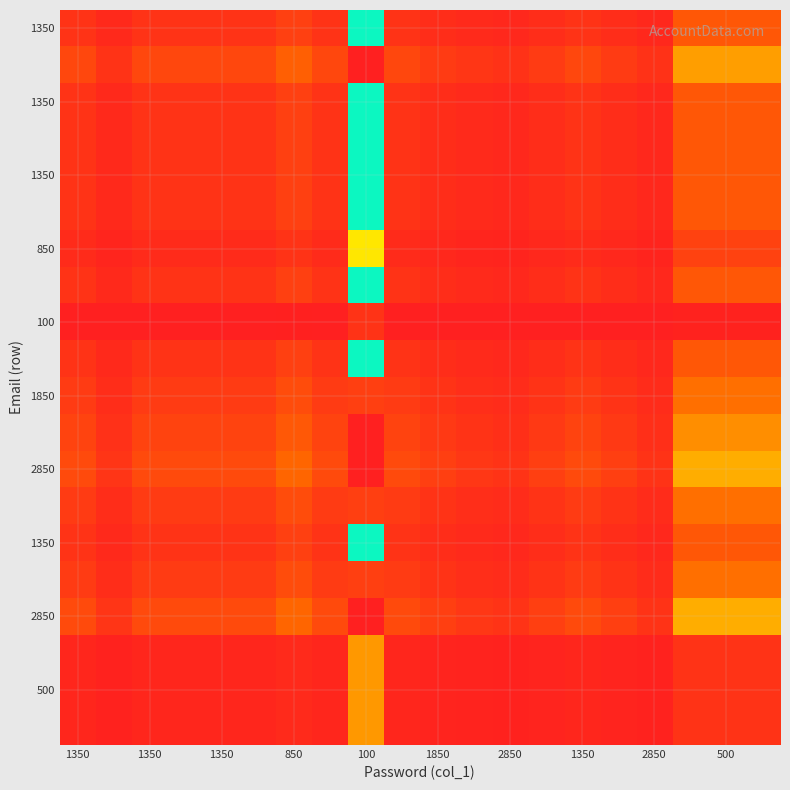

At how many categories does at least one series exceed 2?

13